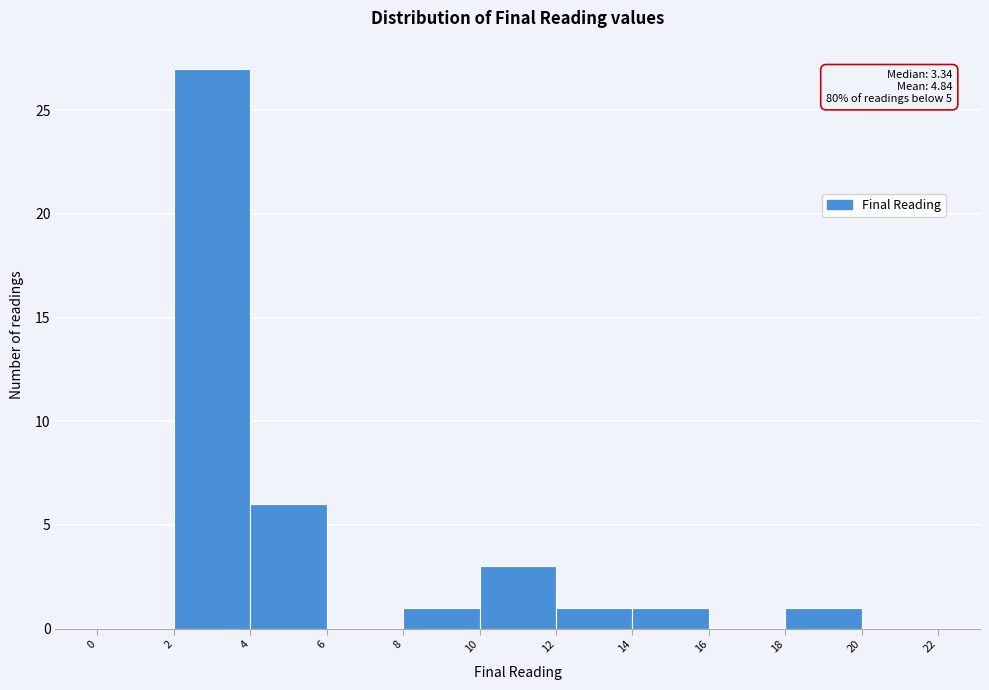

Over which range of the x-axis is the bar tallest?

2 to 4